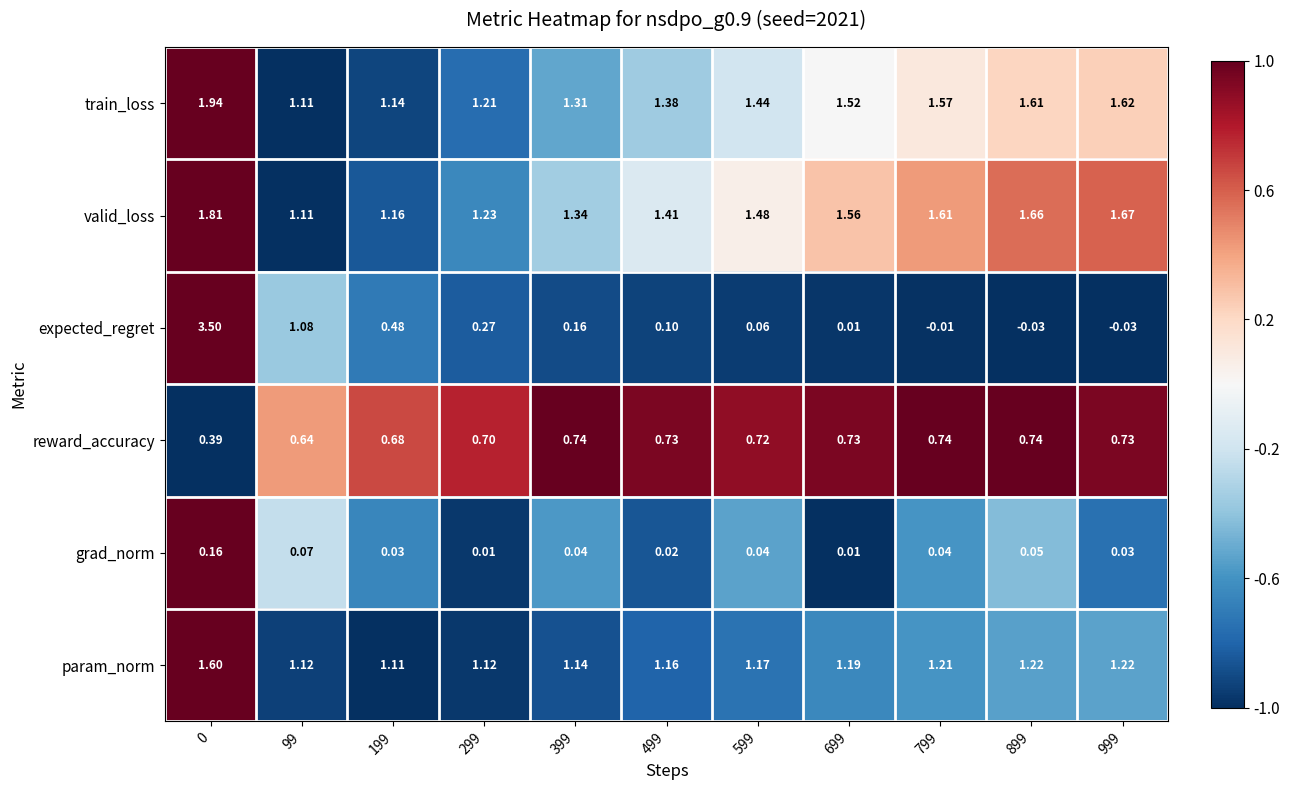

Count the number of data series in this chart.

6